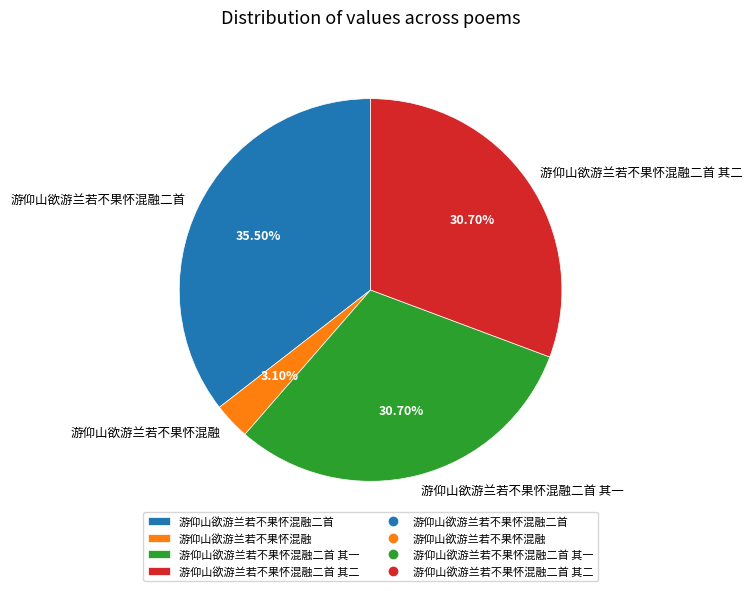

Does any single category account for the majority?

No